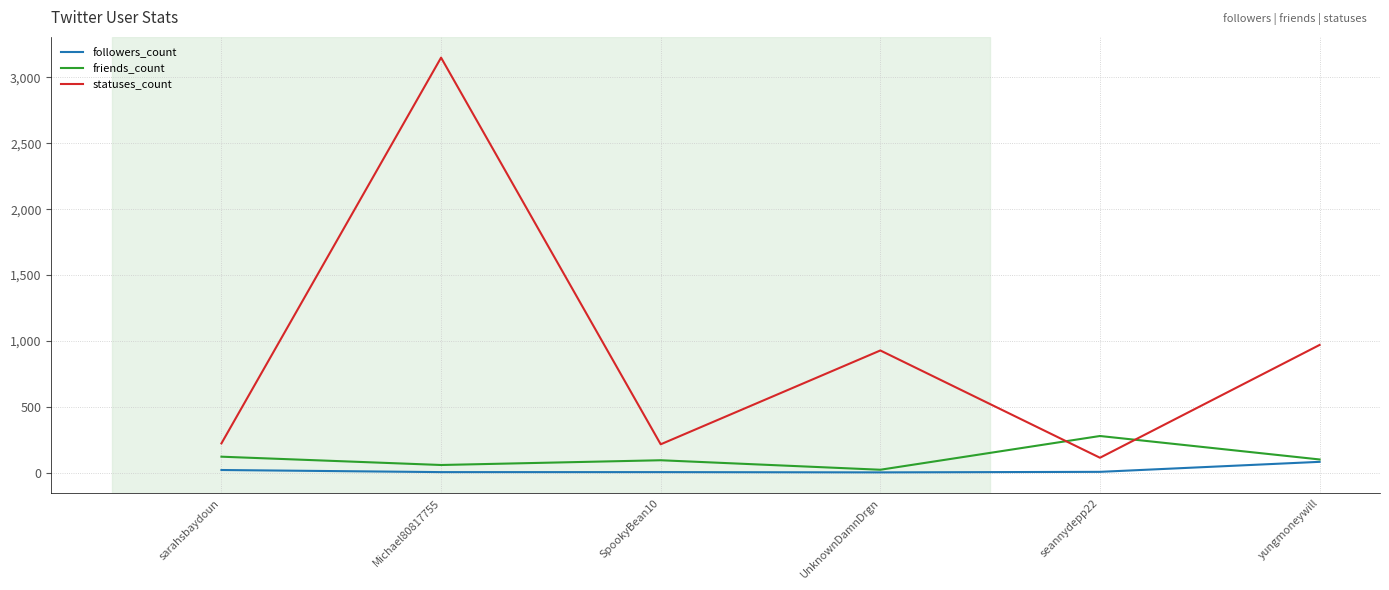

Which series has the widest spread of values?

statuses_count